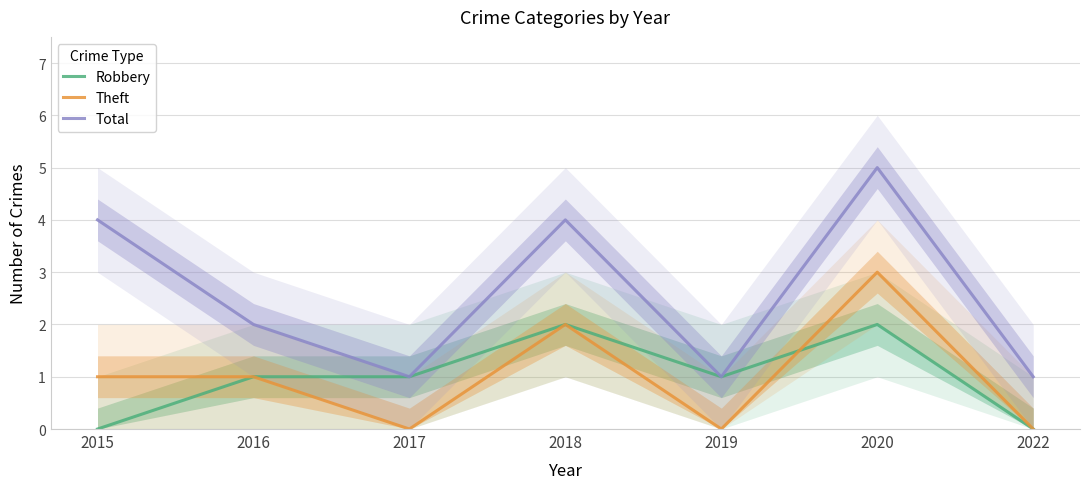

How many interior local peaks does the Robbery series have?

2